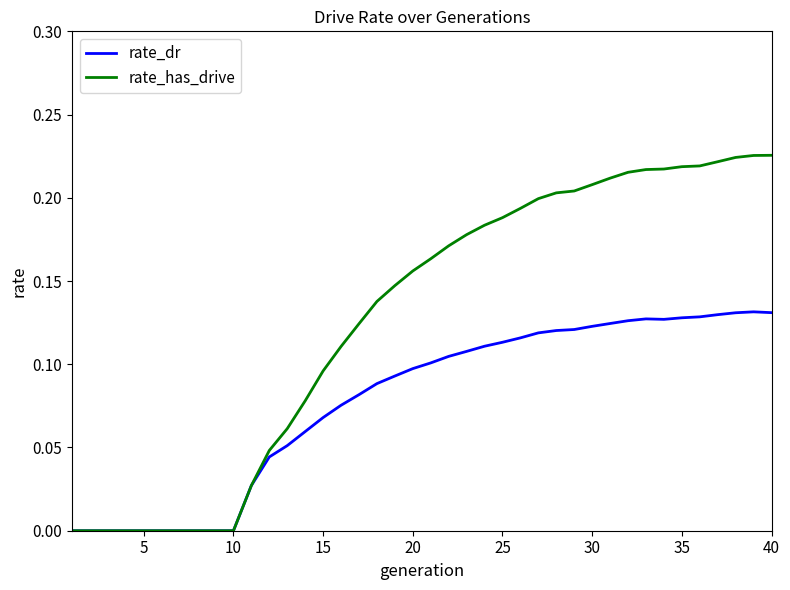

Rank the series by their maximum value, from lowest to highest.

rate_dr, rate_has_drive